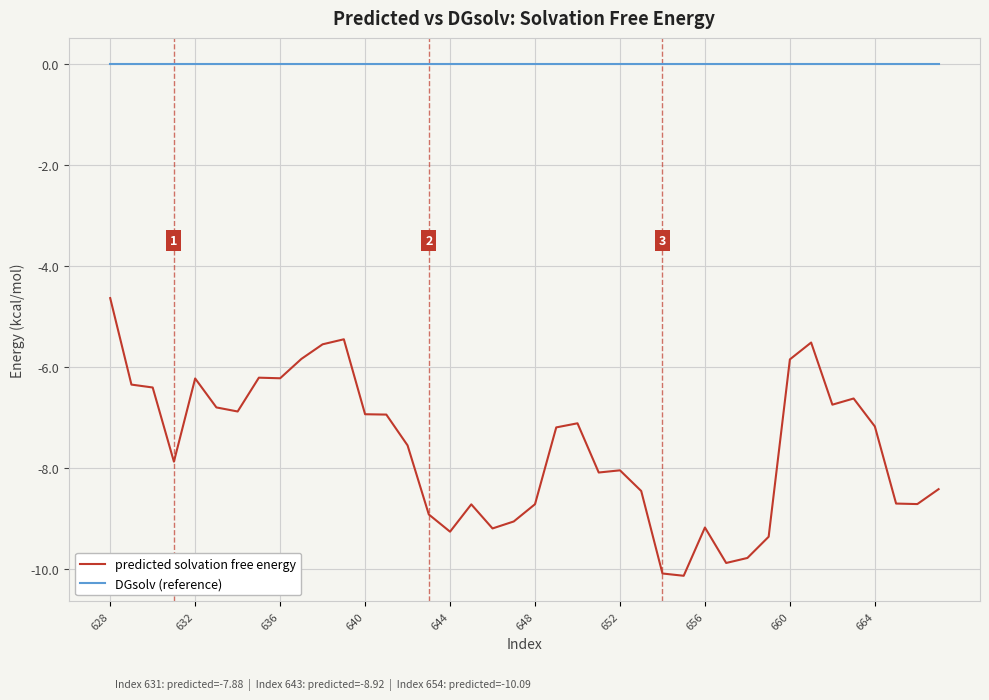

Which series has the largest total across all categories?

DGsolv (reference)